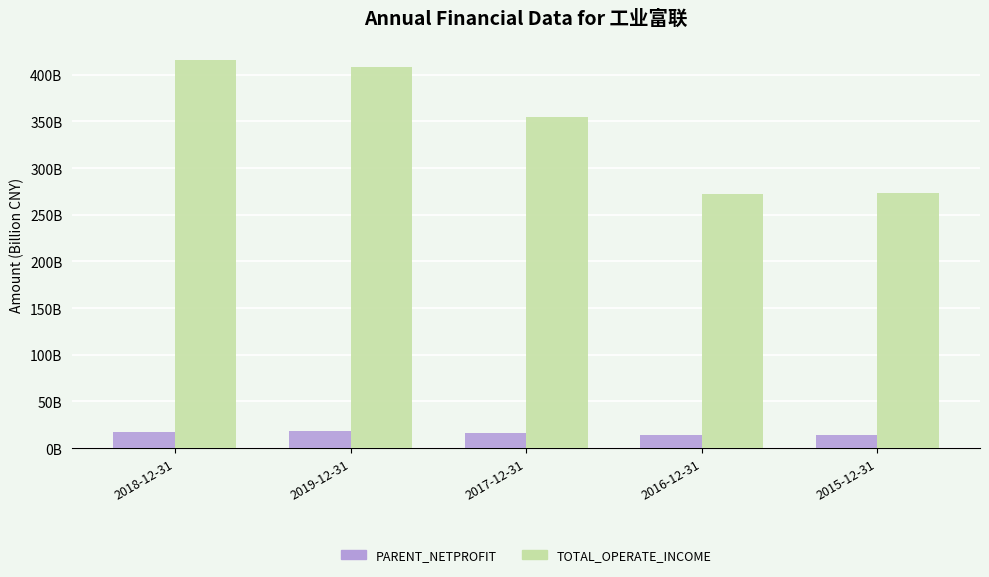

Which series has the largest total across all categories?

TOTAL_OPERATE_INCOME